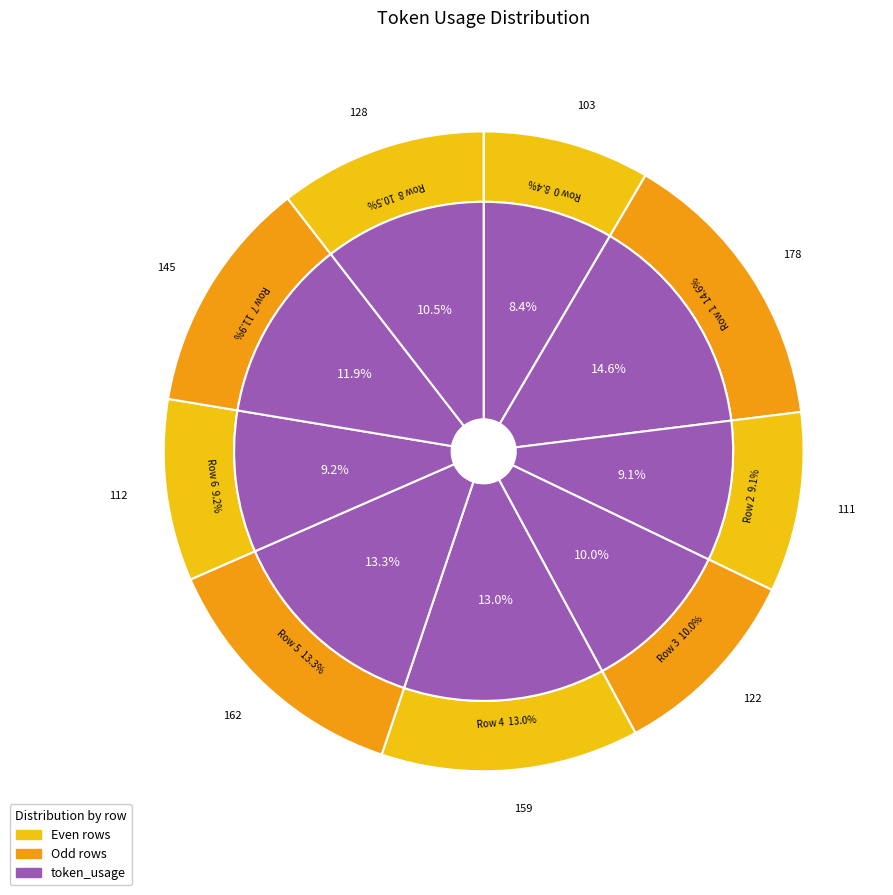

Rank the categories by value from lowest to highest.

0, 2, 6, 3, 8, 7, 4, 5, 1